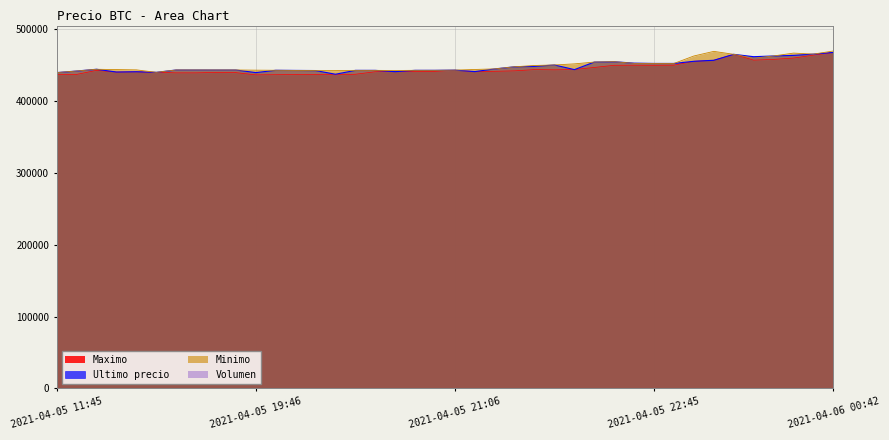

Where do Ultimo precio and Maximo first cross each other?

2021-04-05 16:21 and 2021-04-05 18:21